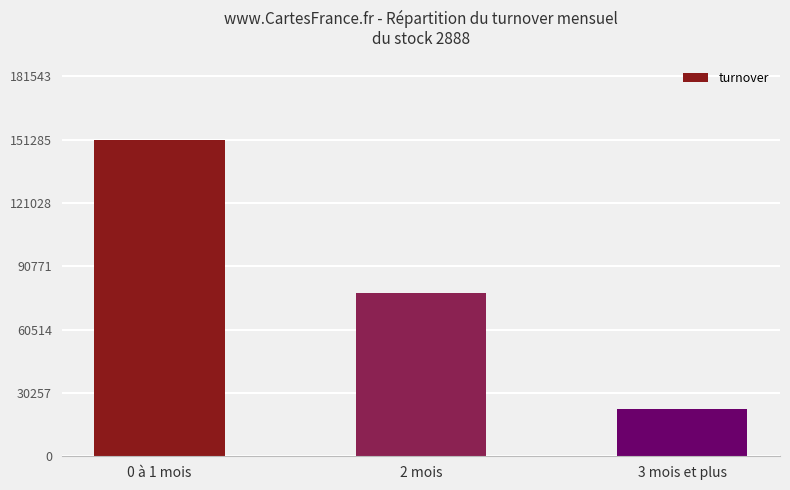

What is the difference between the maximum and minimum values?

128932